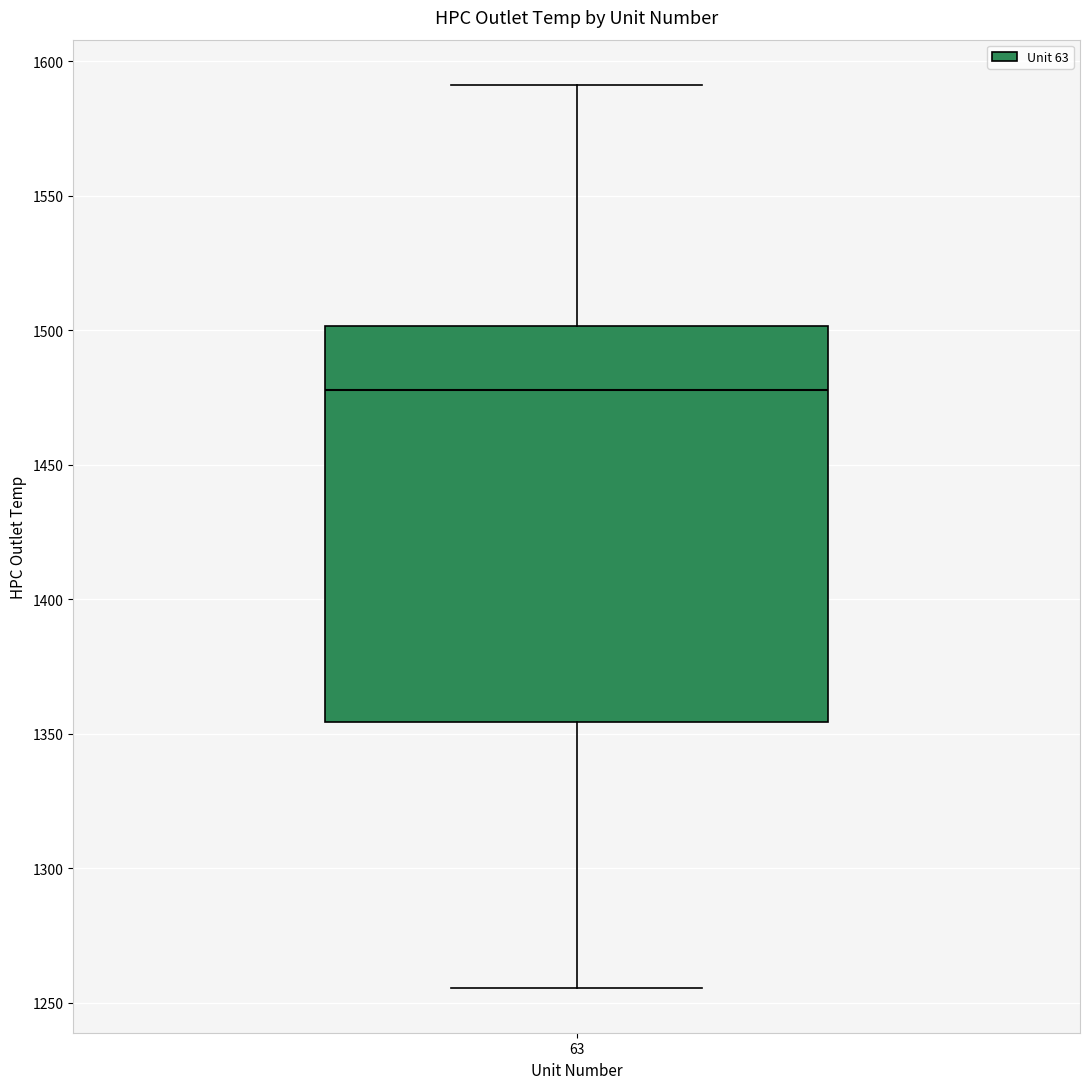

Read this box plot against the y-axis: the position of the median line, the range covered by the box, and the ends of both whiskers. The values are not printed on the chart, so give them approximately, as read against the axis.

median 1480, box 1355 to 1500, whiskers 1255 to 1590